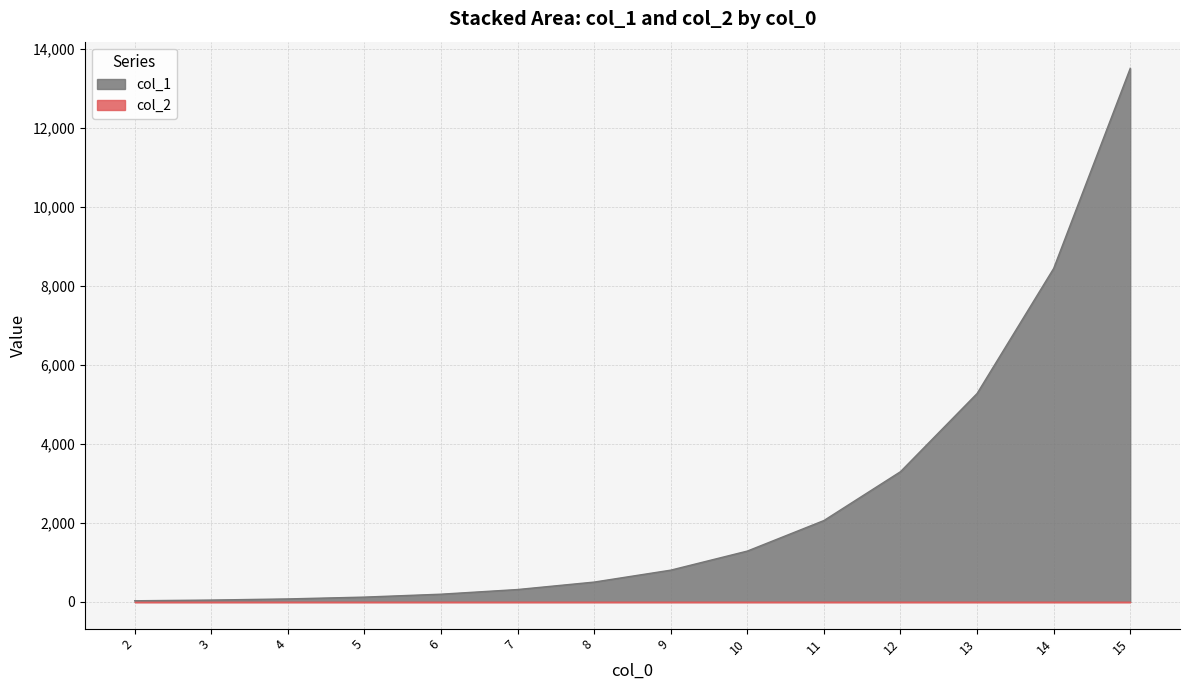

Count the number of values greater than 805.

7